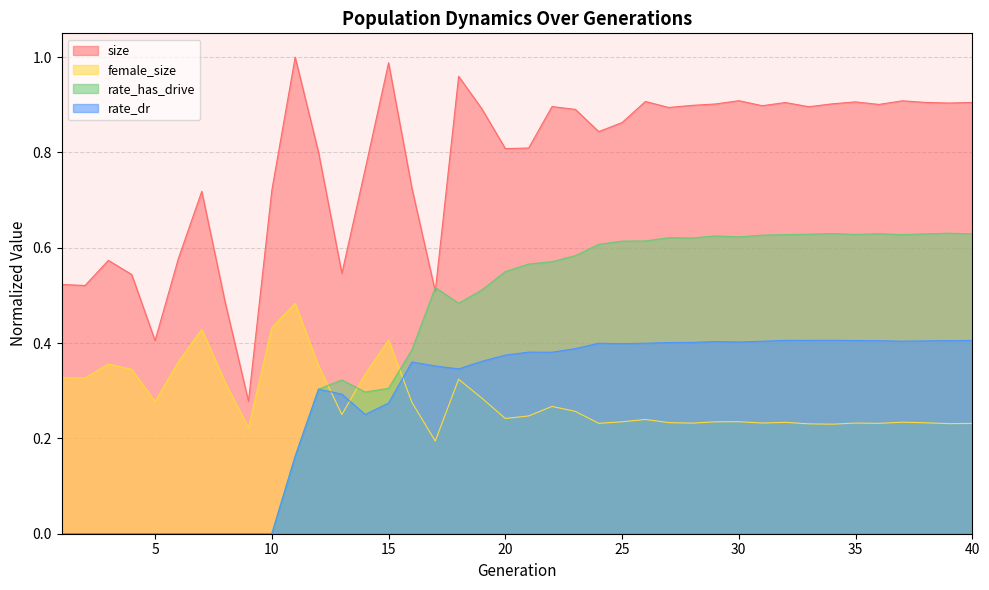

True or false: size has more than 2 interior local peaks.

True